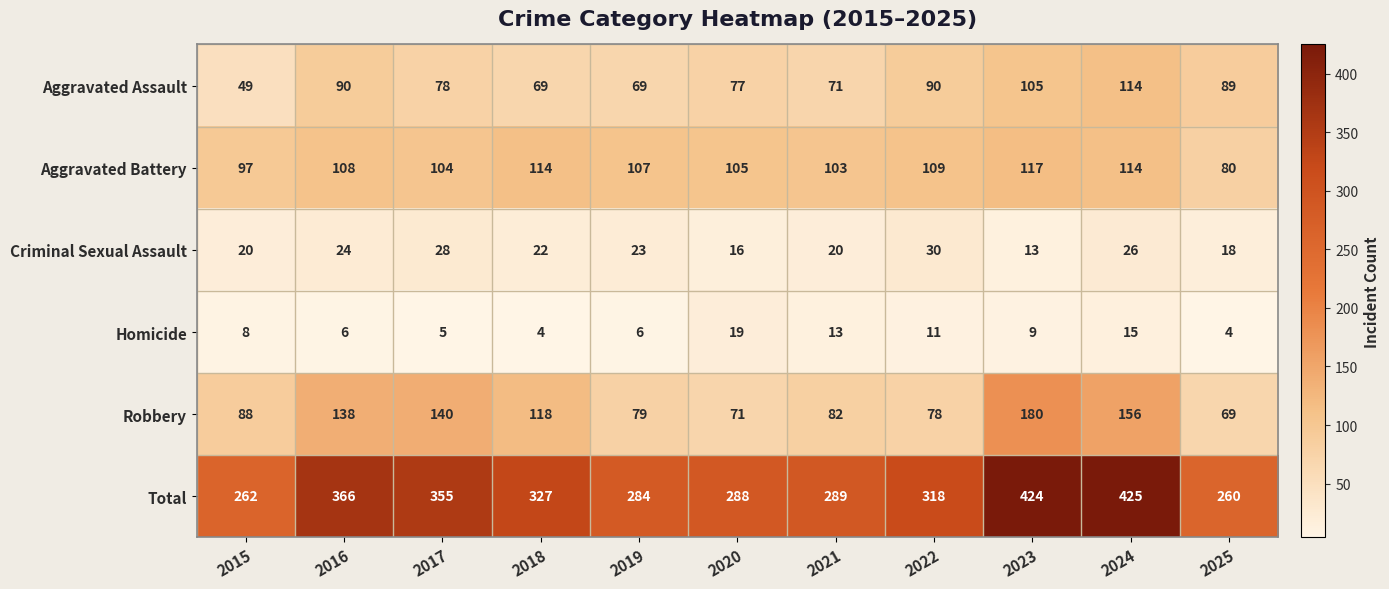

The Aggravated Battery series shows 53 at 2025. True or false?

False